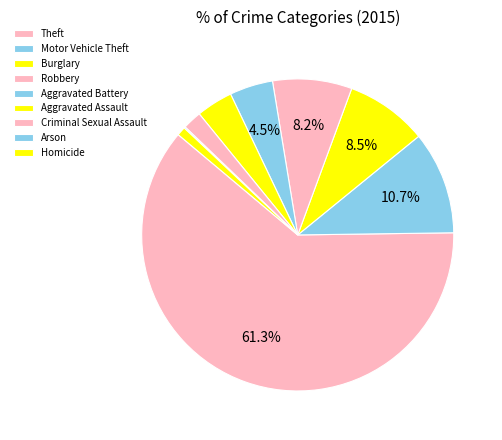

Count the number of slices in the pie.

9